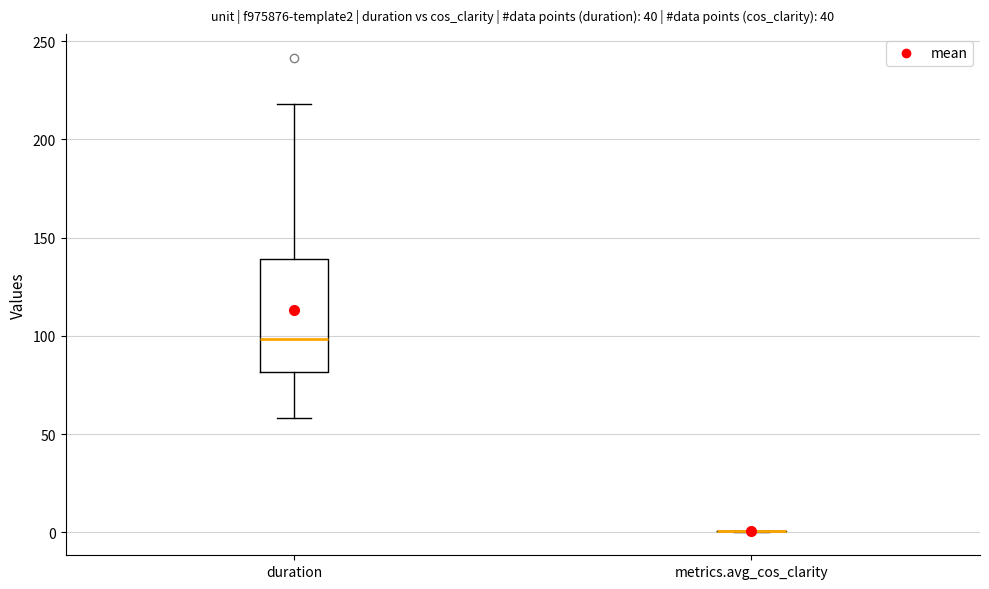

Reading left to right, read every box against the y-axis: the position of its median line, the range the box covers, and the ends of its whiskers. The values are not printed on the chart, so give them approximately, as read against the axis.

duration: median 100, box 80 to 140, whiskers 60 to 220
metrics.avg_cos_clarity: box collapsed to a line at 0, whiskers 0 to 0